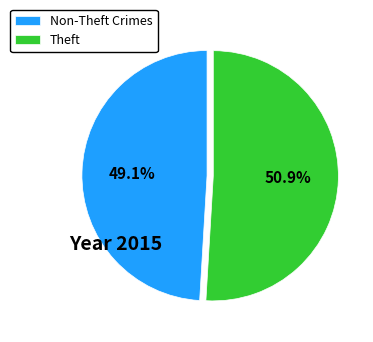

What percentage do Theft and Non-Theft Crimes together represent?

100.0%